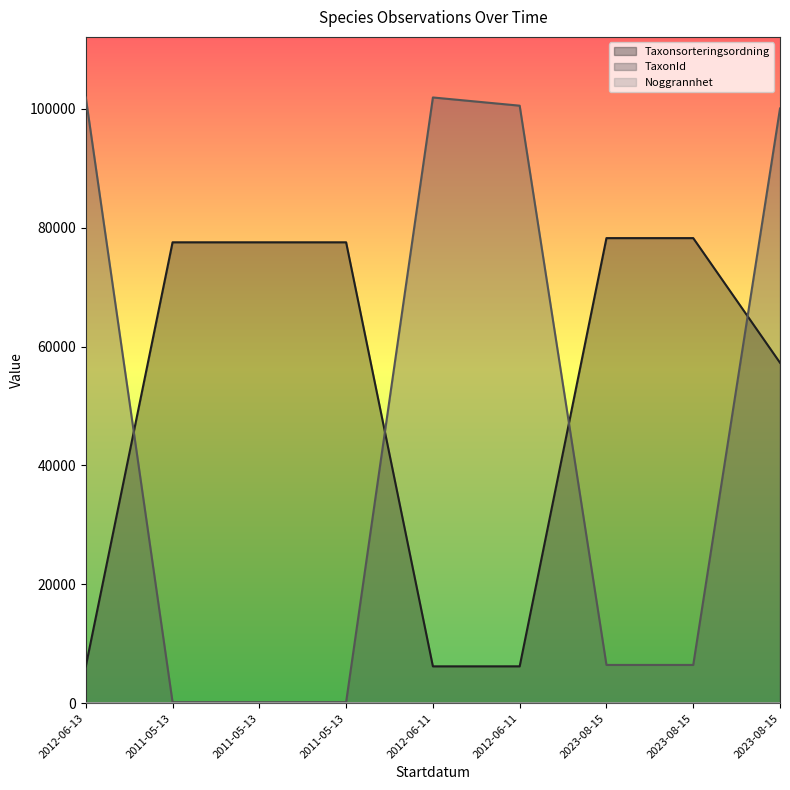

What is the value of the Taxonsorteringsordning point at the 5th from the left?

6207